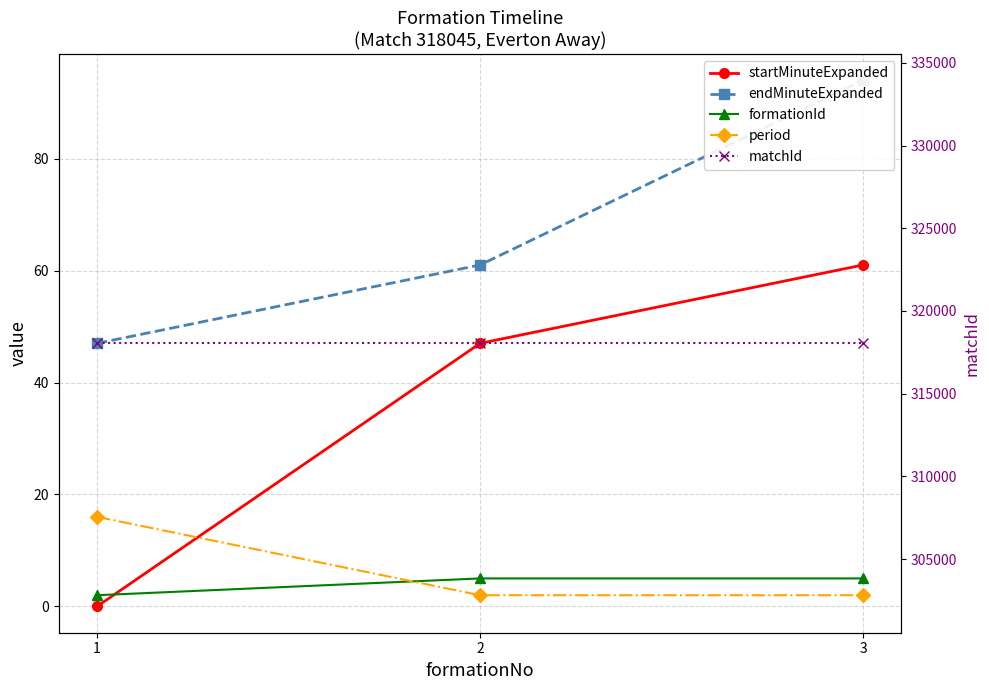

What are all the series names shown in the legend?

startMinuteExpanded, endMinuteExpanded, formationId, period, matchId